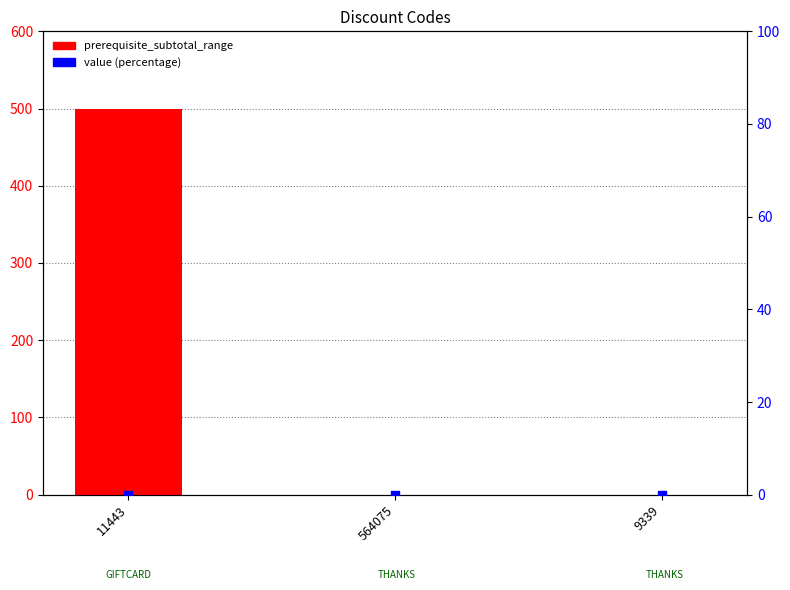

At how many categories does at least one series exceed 98?

1